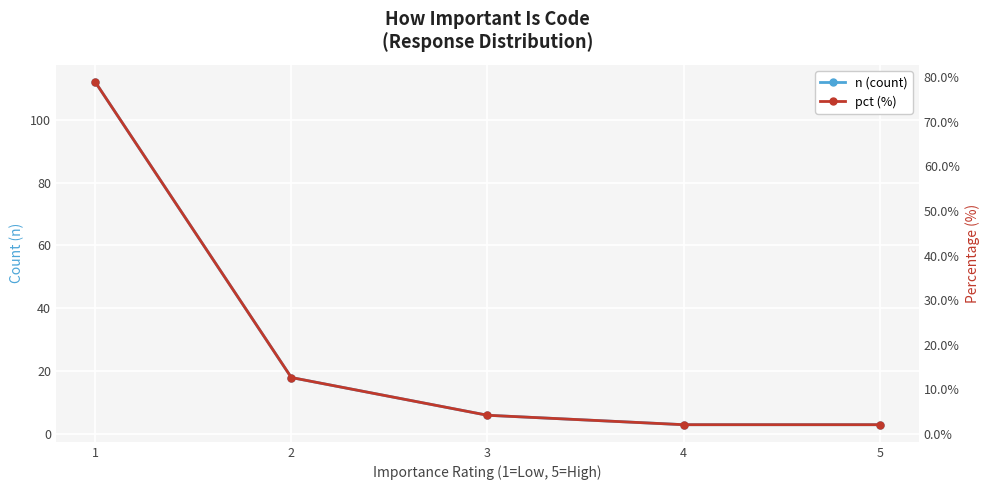

What is the difference between the n (count) values at 1 and 5?

109.0